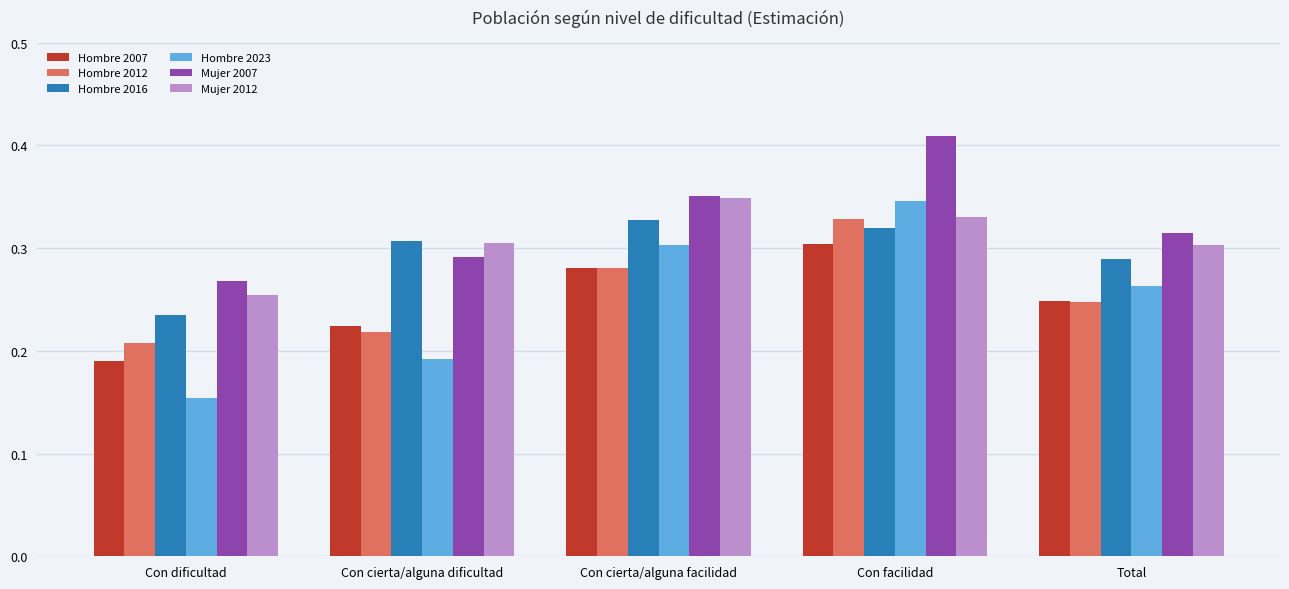

Where is Hombre 2007 nearest to the value 0?

Con dificultad